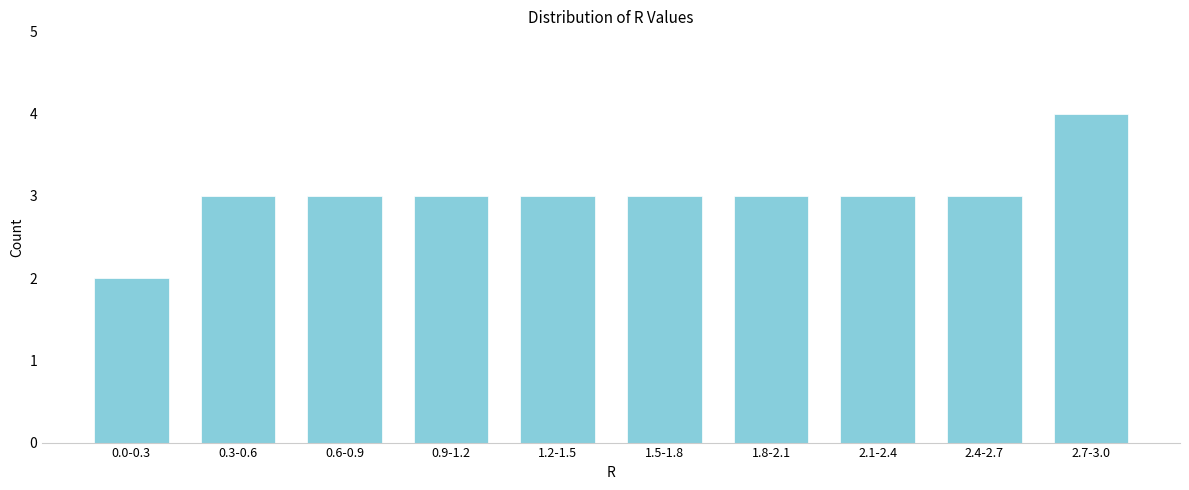

Reading left to right, transcribe all the data shown in this chart.

0.0-0.3=2	0.3-0.6=3	0.6-0.9=3	0.9-1.2=3	1.2-1.5=3	1.5-1.8=3	1.8-2.1=3	2.1-2.4=3	2.4-2.7=3	2.7-3.0=4